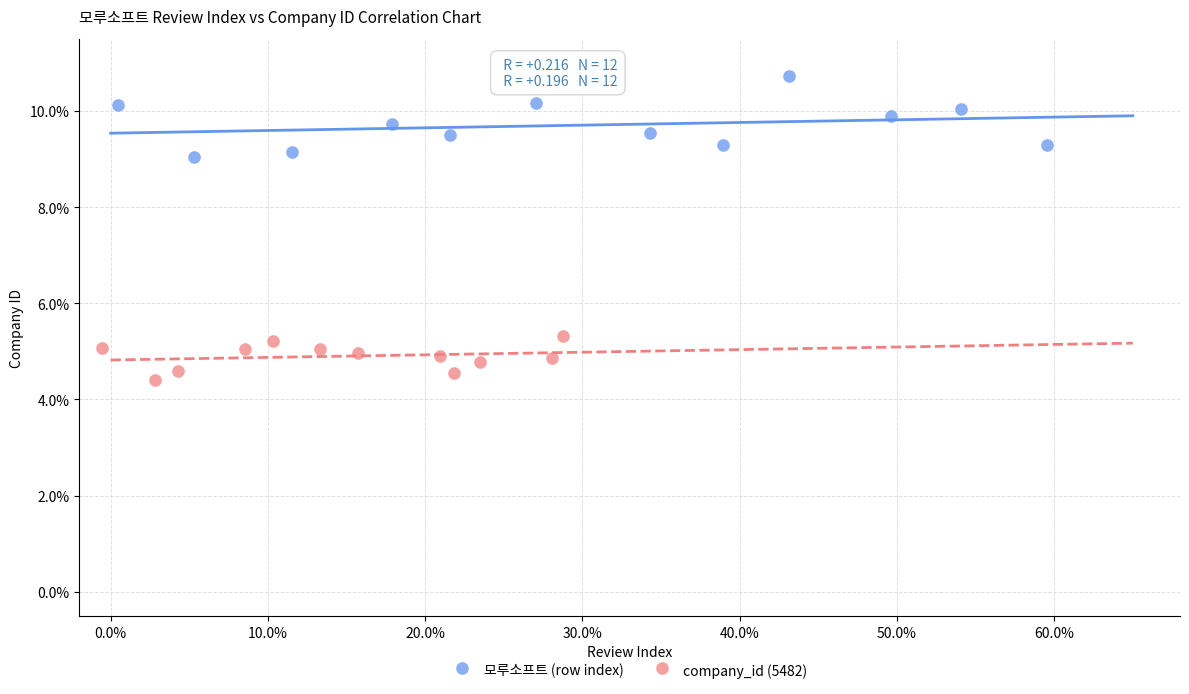

Which series reaches the minimum Y coordinate?

company_id (5482)